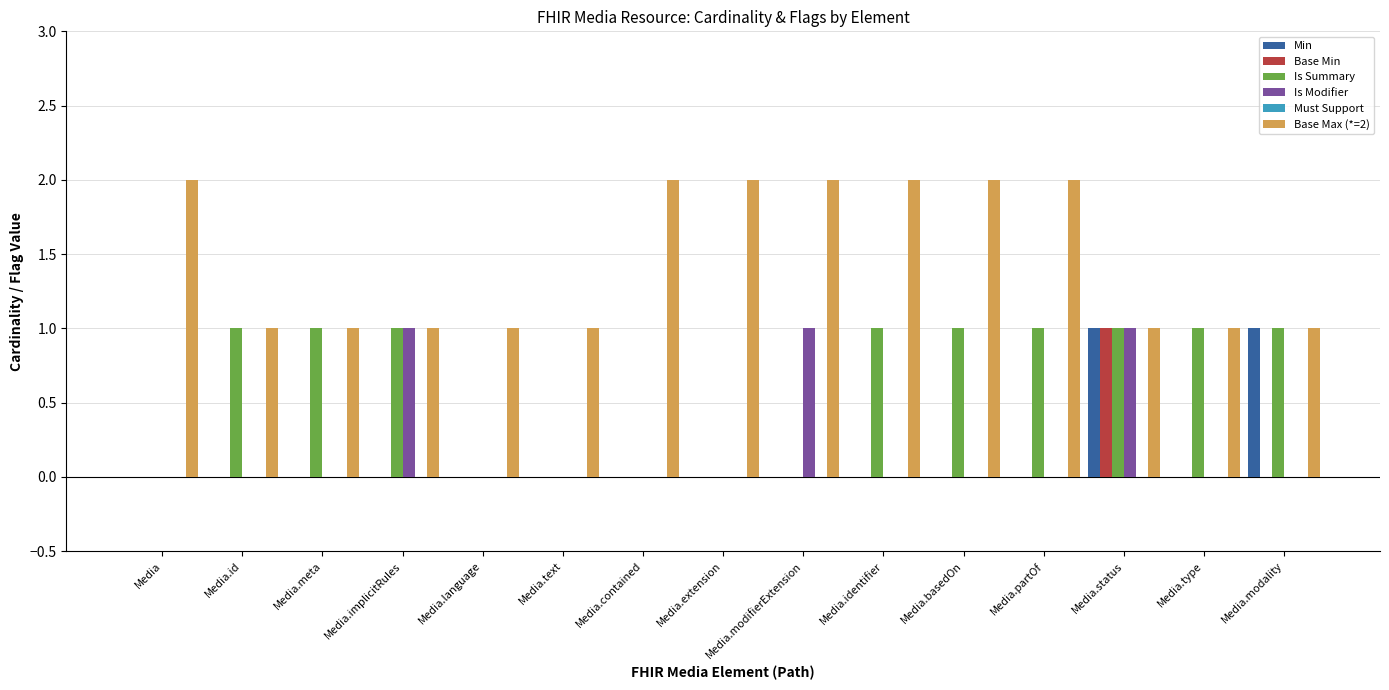

Is the value of Is Modifier at Media.text greater than the value of Base Max (*=2) at Media.identifier?

No